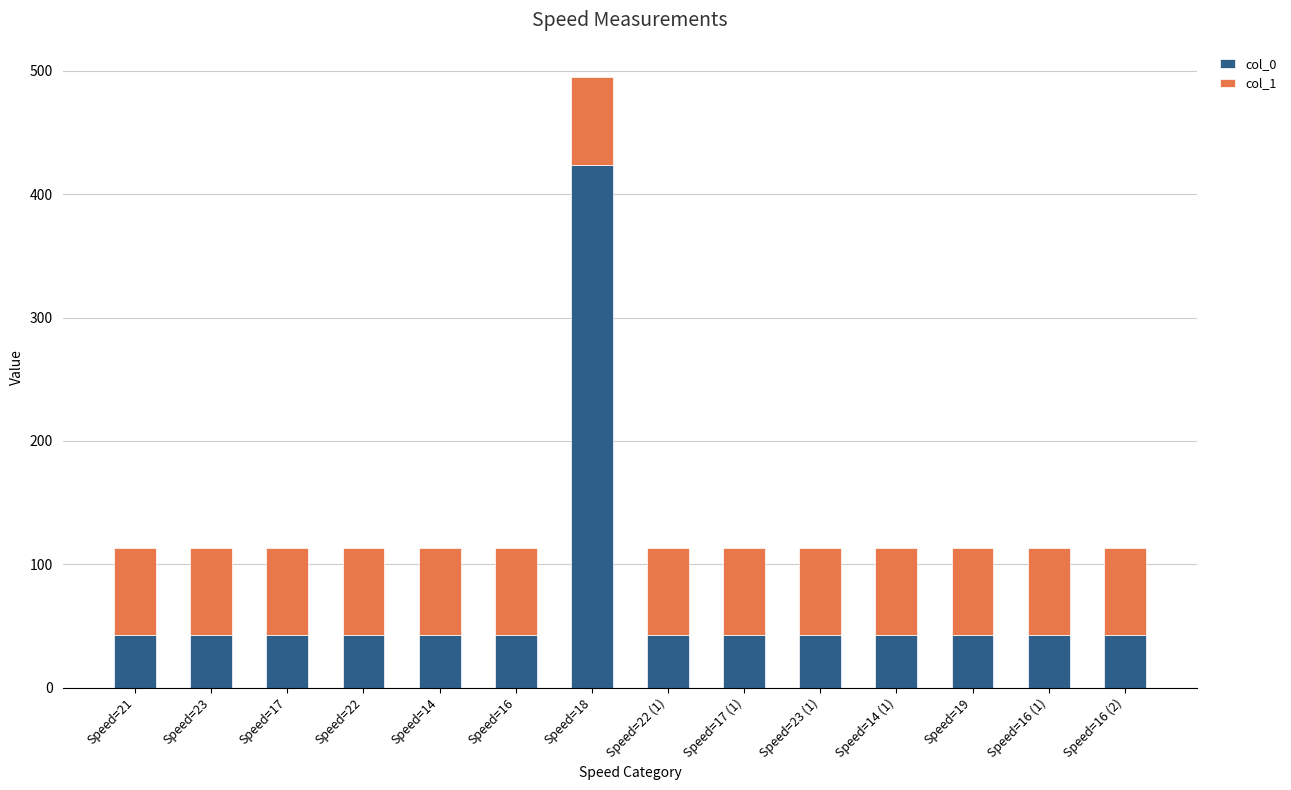

What is the sum of the col_0 values at Speed=22 and Speed=17?

84.7